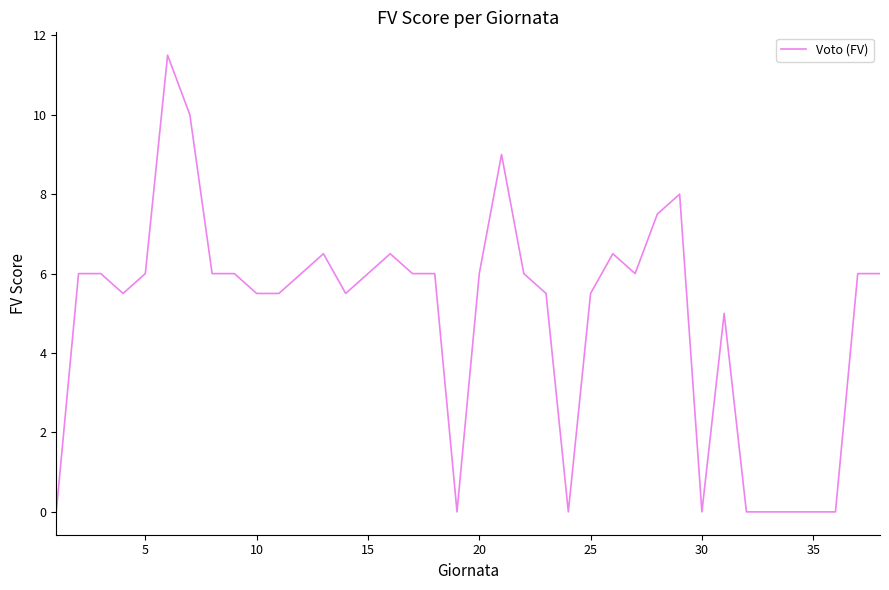

What is the greatest value displayed?

11.5